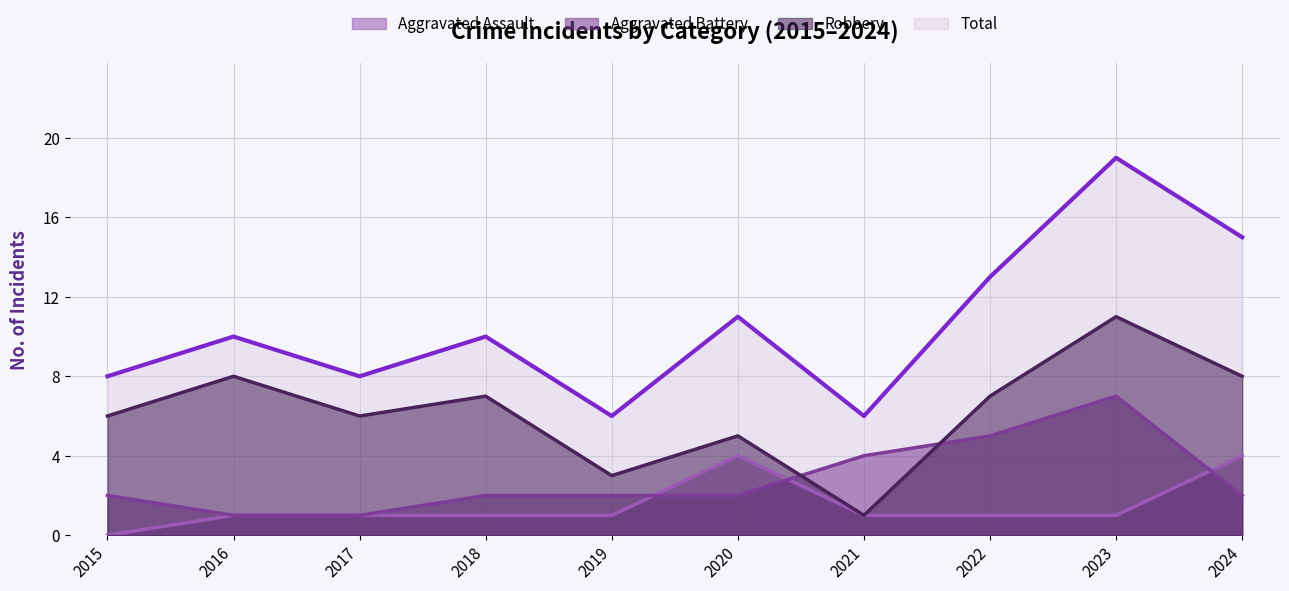

At how many categories does at least one series exceed 11?

3